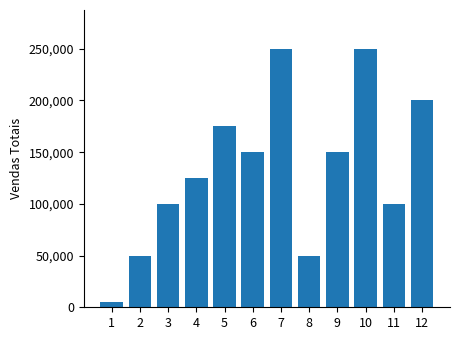

What is the greatest value displayed?

250000